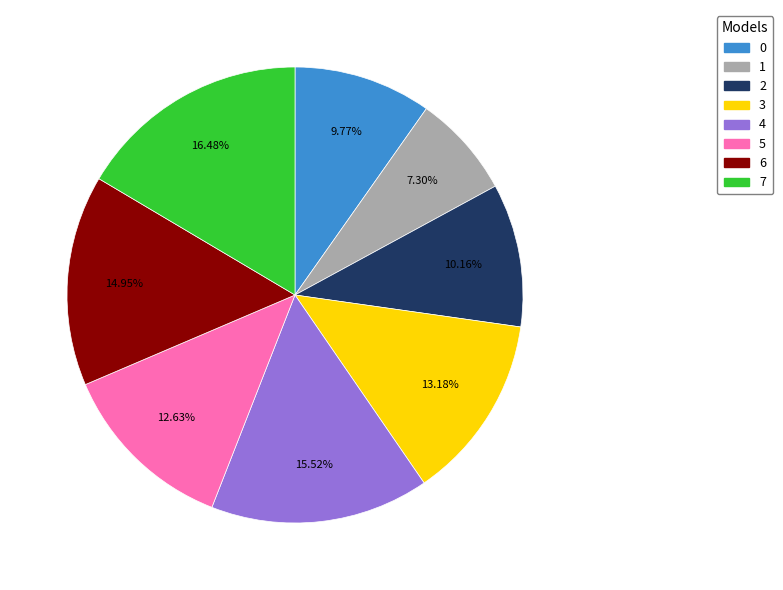

What percentage do 0 and 6 together represent?

24.7%